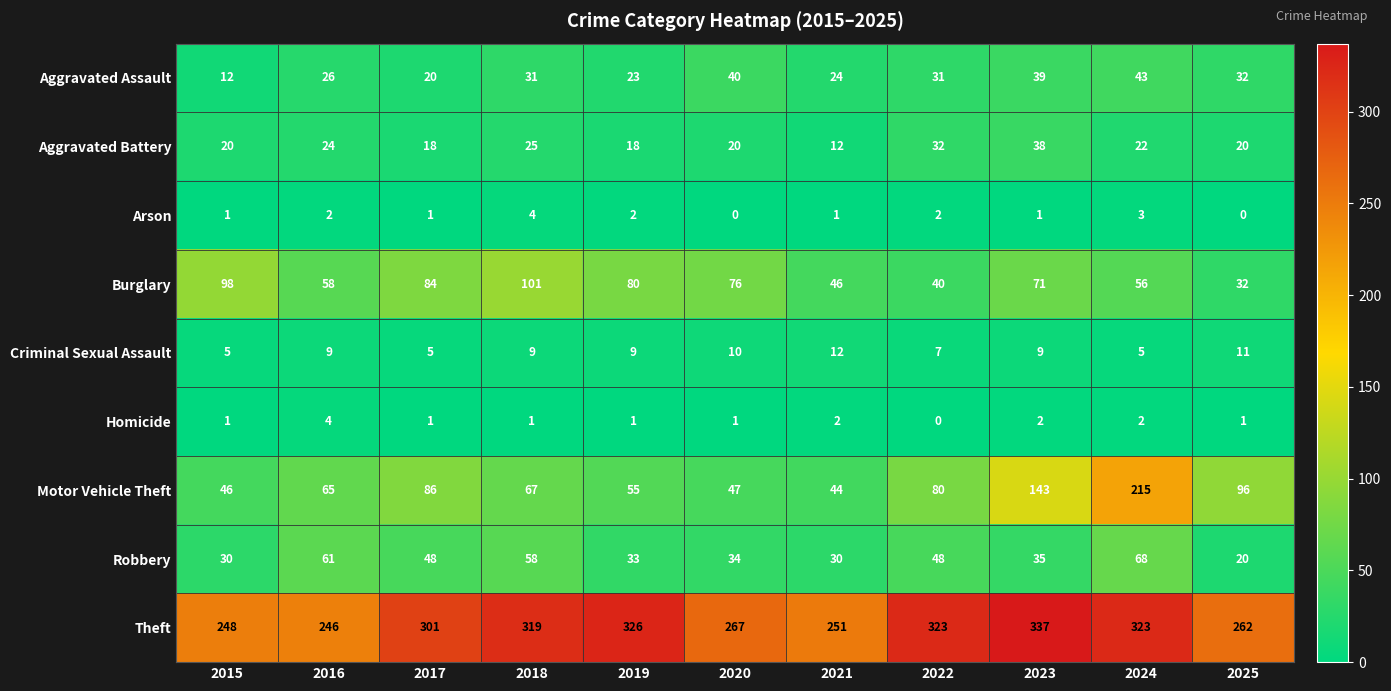

Count the number of categories in the chart.

11